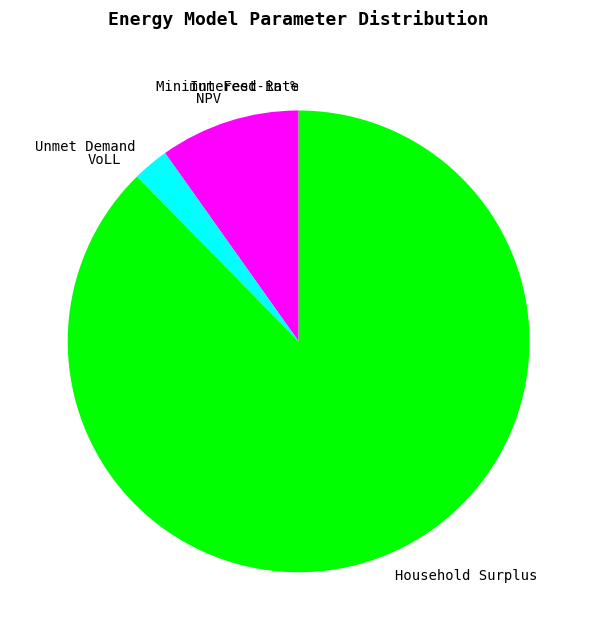

What is the largest slice in the pie chart?

Household Surplus